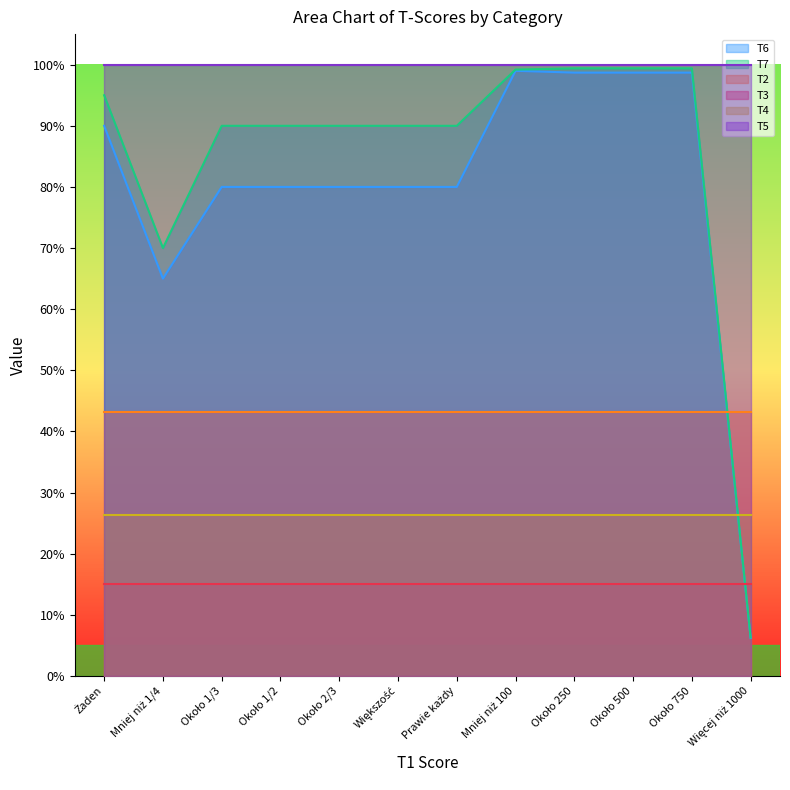

What is the highest value of the T7 series?

1.0